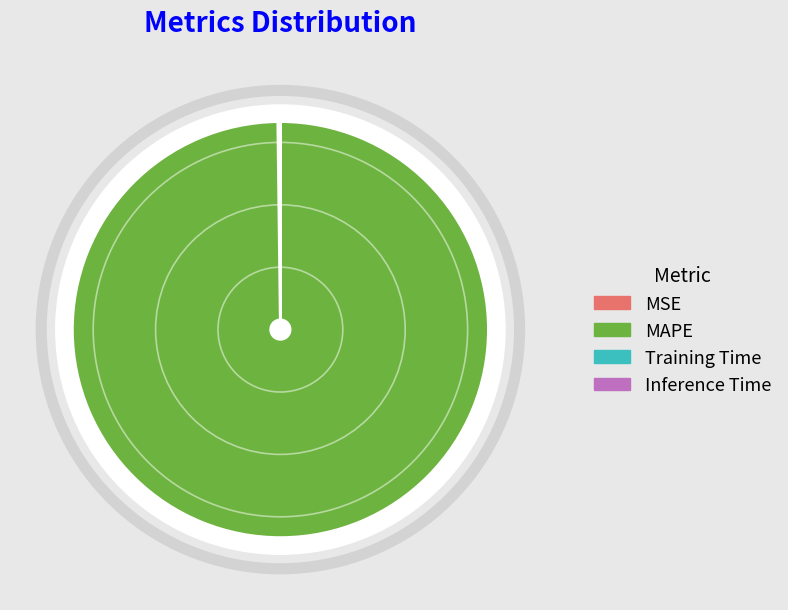

To the nearest percent, what is the average slice percentage?

25%